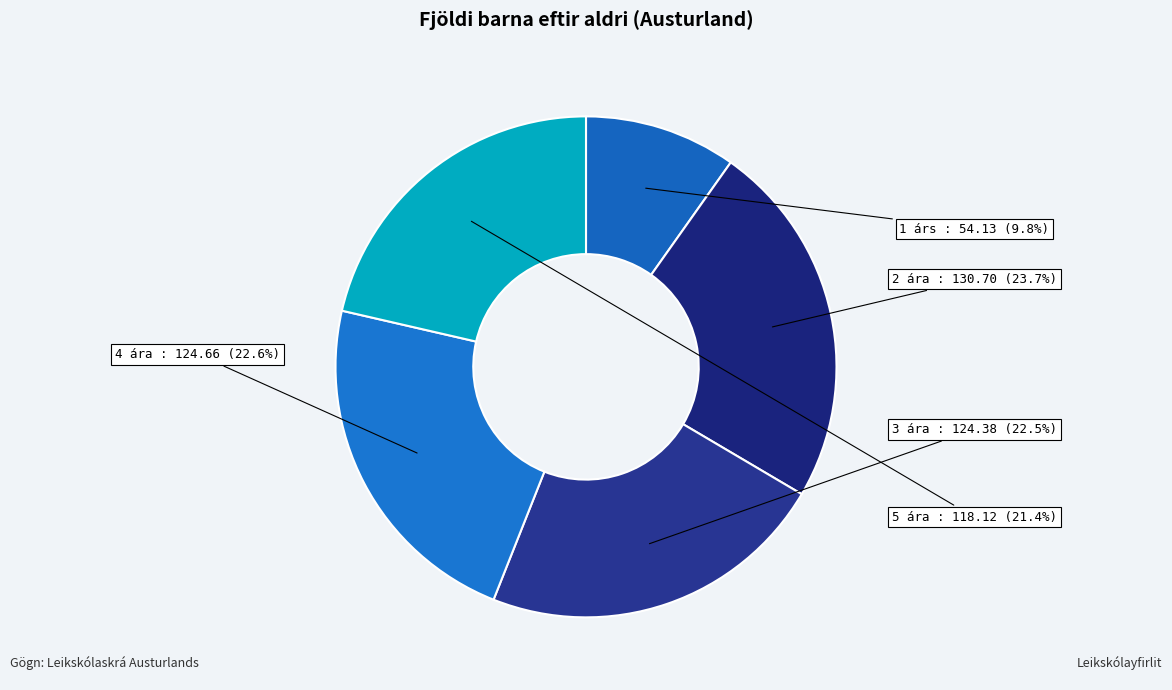

To the nearest percent, what is the difference between the largest and smallest slice percentages?

14%